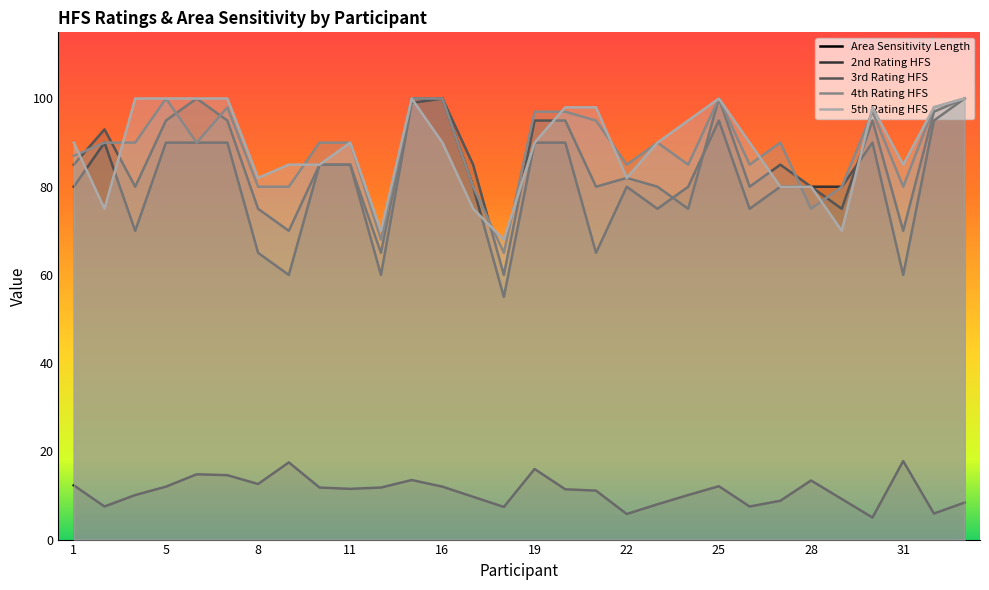

True or false: 4th Rating HFS has a value of 170.9 at 16.

False